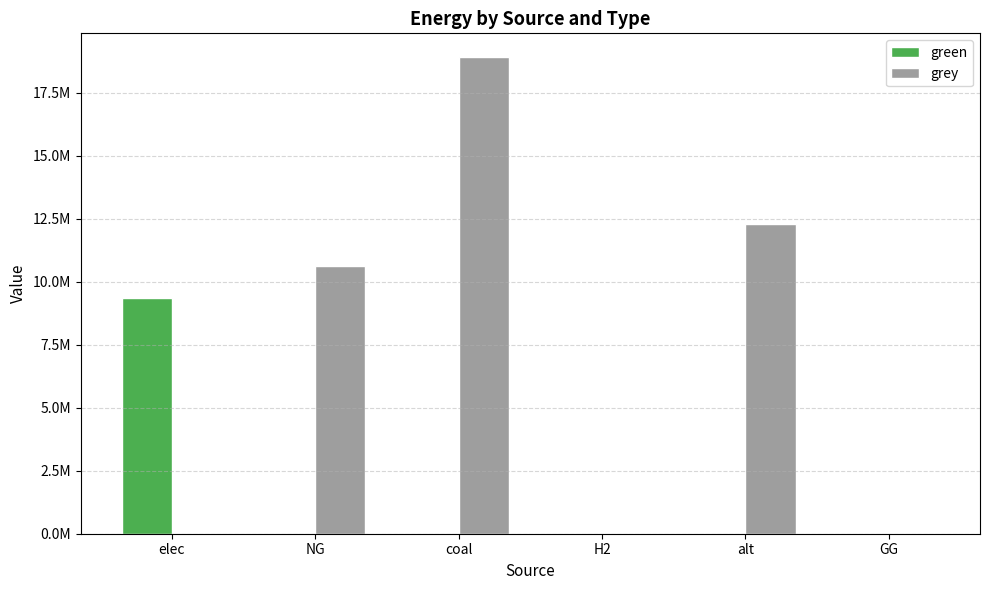

Does the chart contain stacked bars?

No